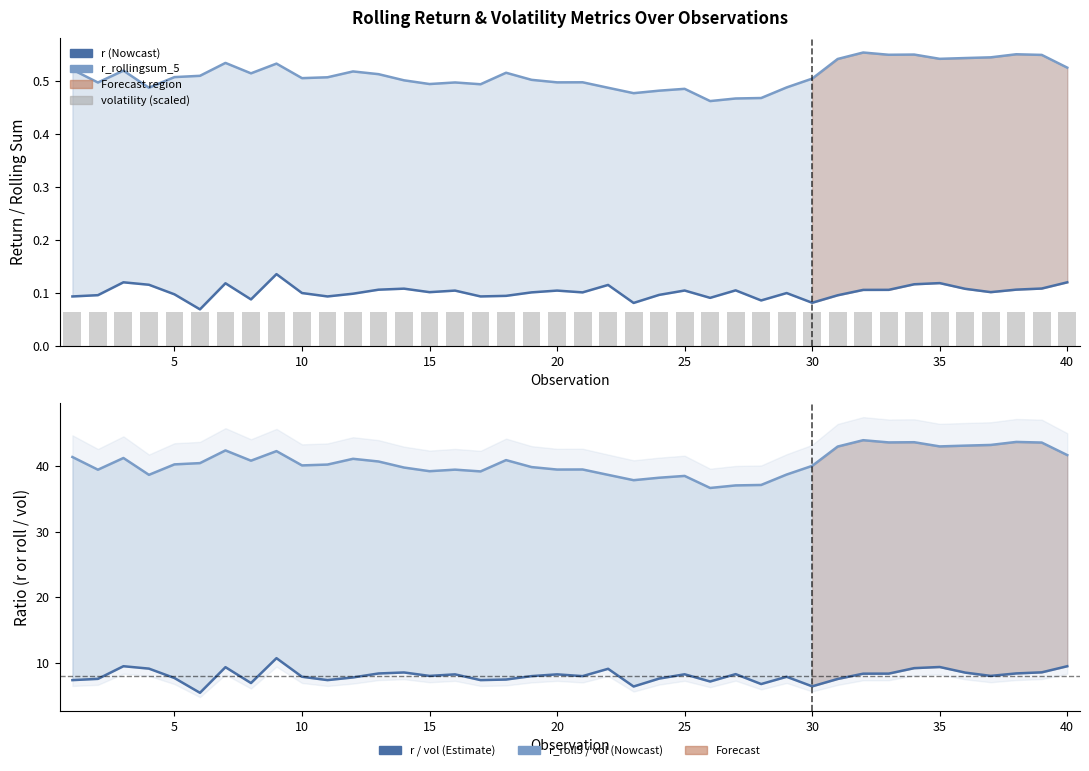

Rank the series at 30 from lowest to highest value.

volatility (scaled), r, r_rollingsum_5, r / vol, r_roll5 / vol